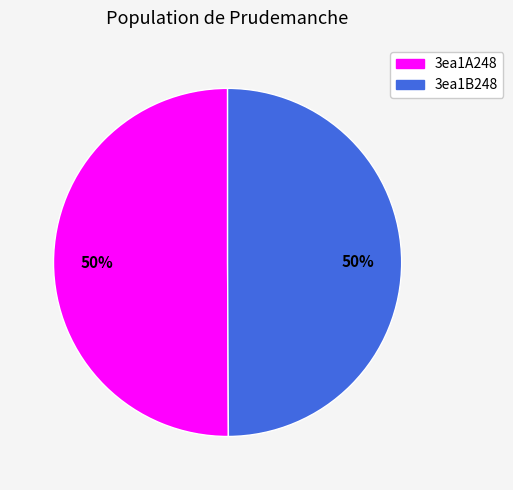

Do 3ea1A248 and 3ea1B248 together represent more than half of the pie?

Yes